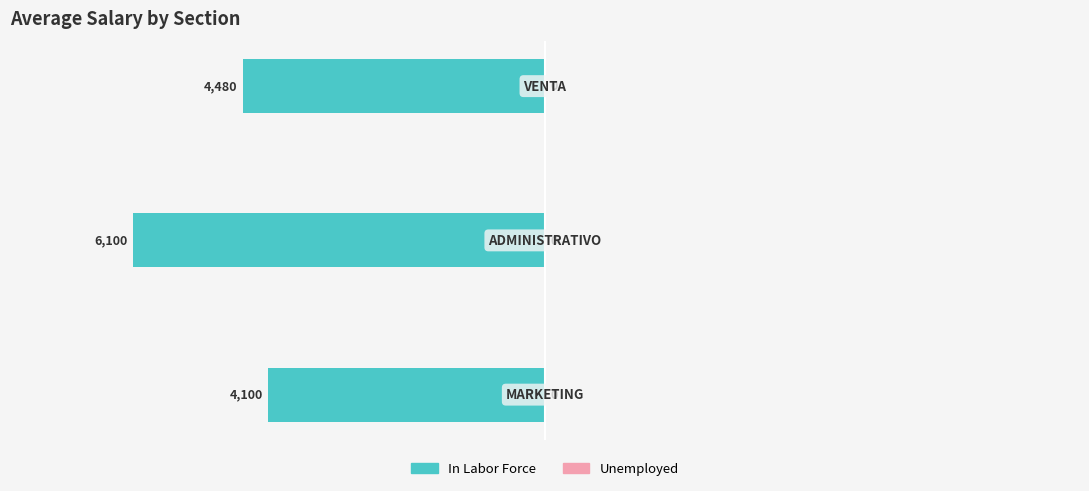

What is the value of the In Labor Force bar at the 2nd from the left?

6100.0